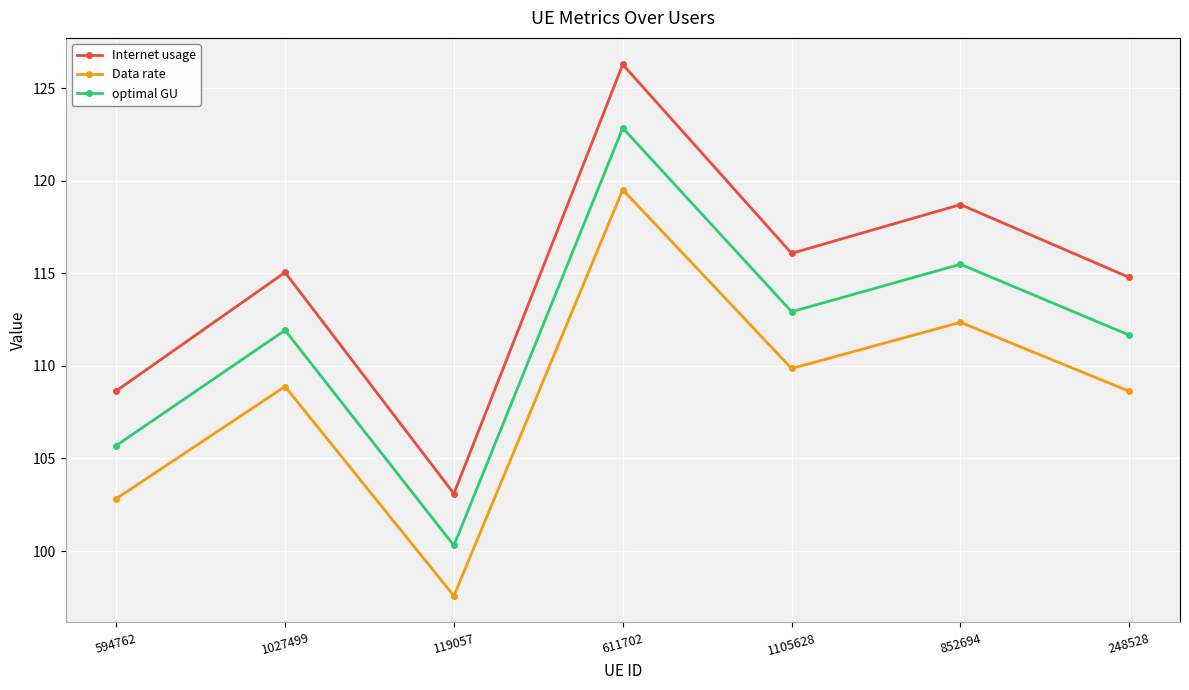

What are all the series names shown in the legend?

Internet usage, Data rate, optimal GU